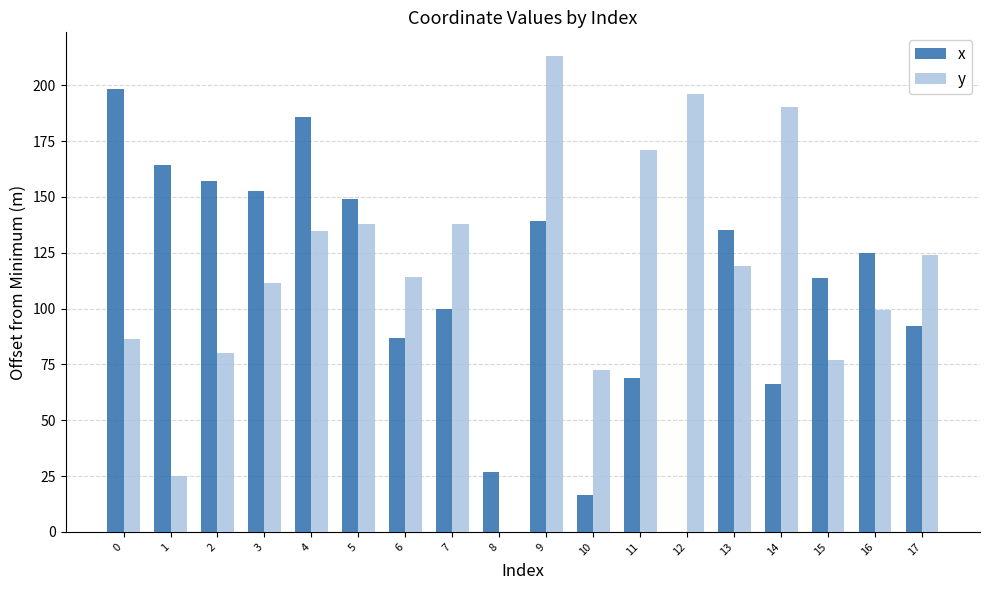

Which label corresponds to the largest value in the chart?

9